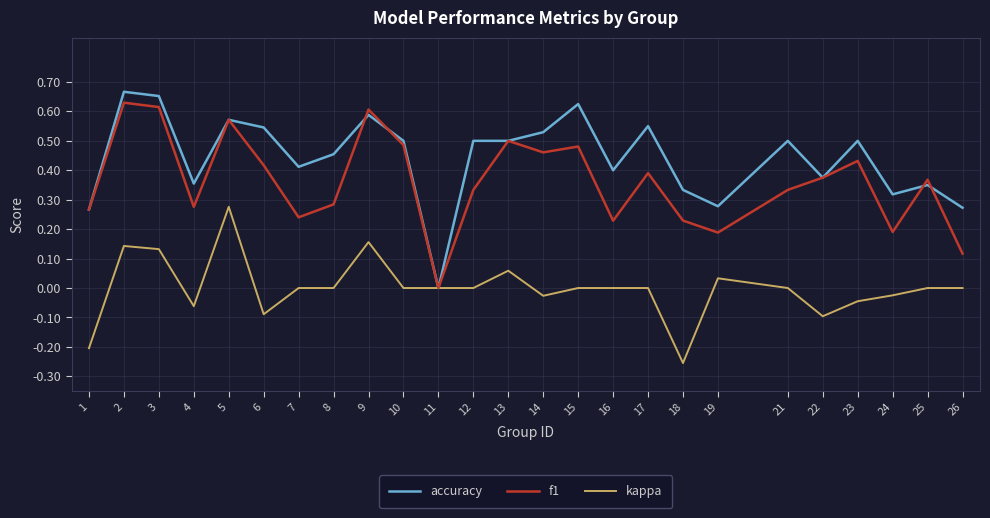

Is the value of kappa at 2 greater than the value of f1 at 10?

No